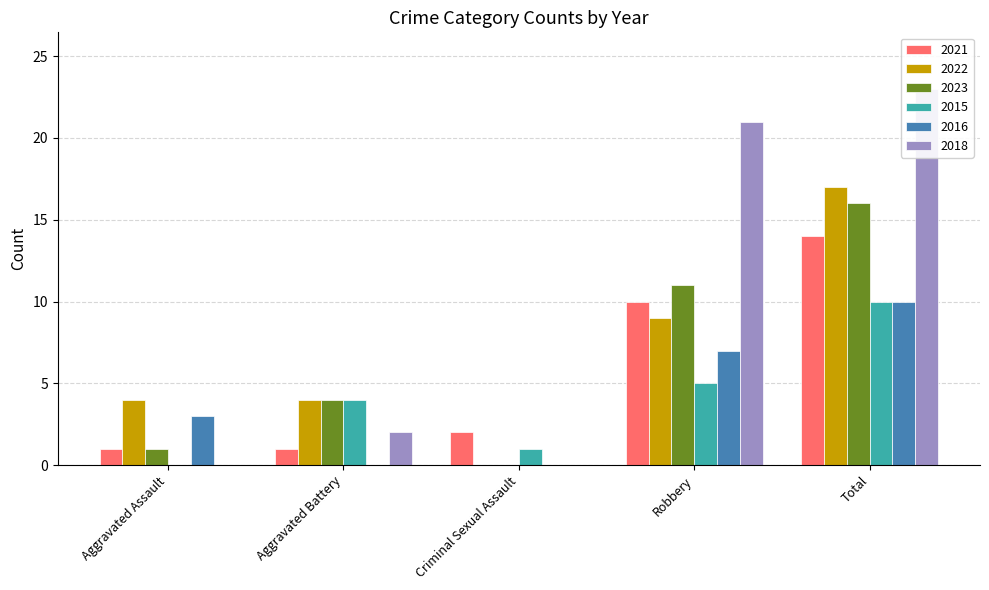

At which category does the chart reach its peak across all series?

Total